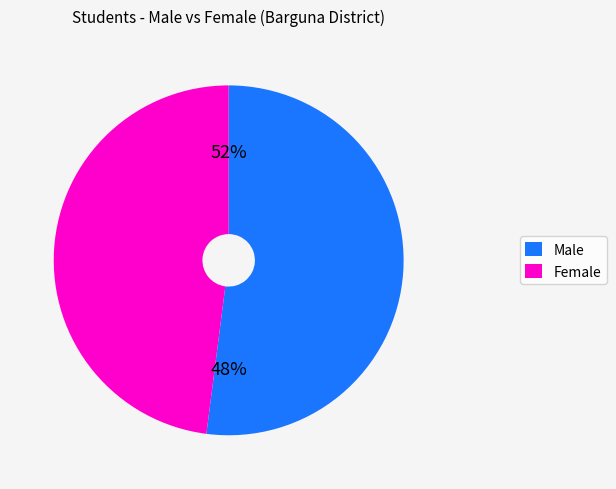

What is the largest slice in the pie chart?

Male